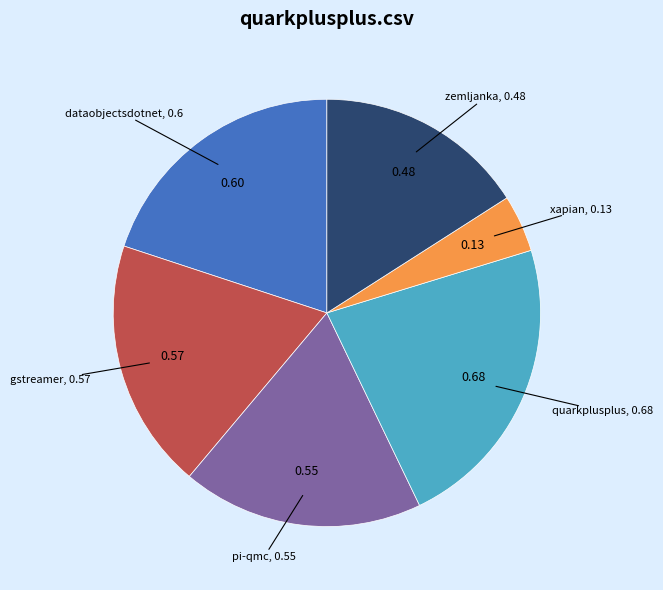

Does any single category account for the majority?

No